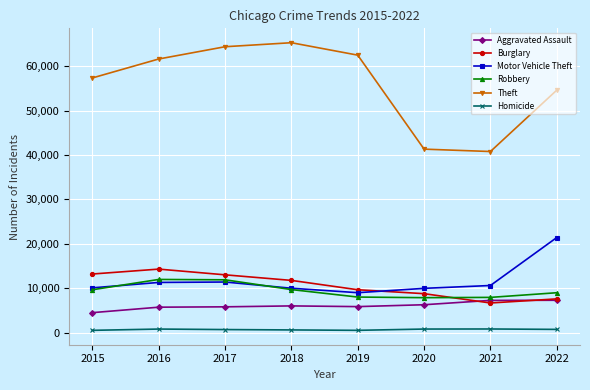

Is it true that Theft equals 64381 at 2017?

True